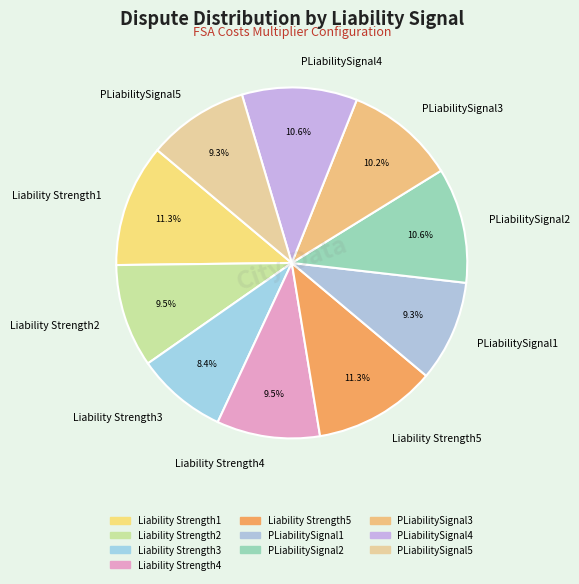

True or false: PLiabilitySignal4 accounts for 2% of the total.

False